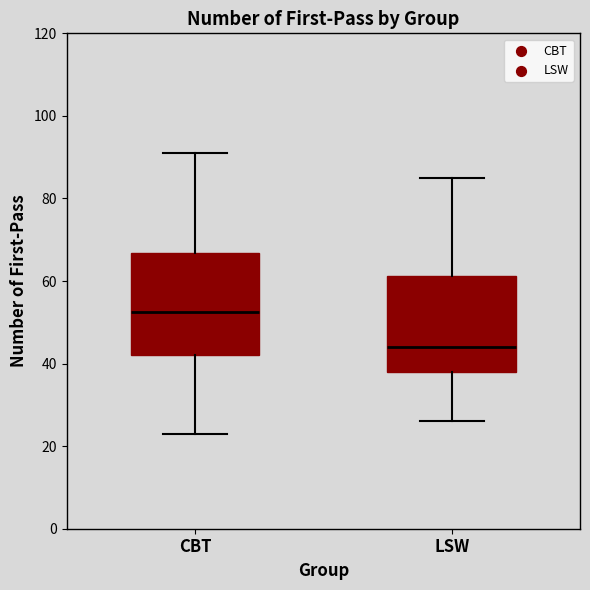

Reading left to right, read every box against the y-axis: the position of its median line, the range the box covers, and the ends of its whiskers. The values are not printed on the chart, so give them approximately, as read against the axis.

CBT: median 52, box 42 to 66, whiskers 24 to 92
LSW: median 44, box 38 to 62, whiskers 26 to 86